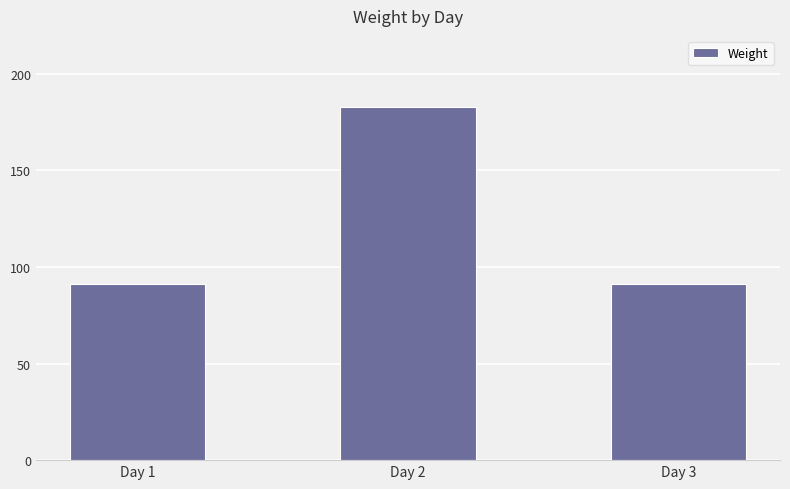

How many values are between 91 and 183?

3